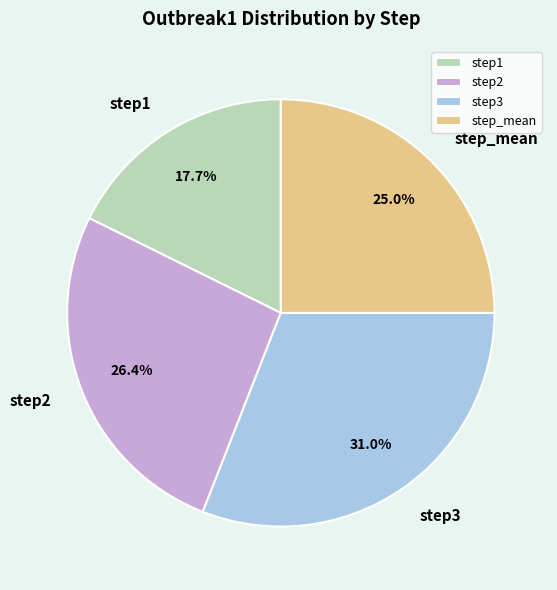

Between step_mean and step3, which is larger?

step3